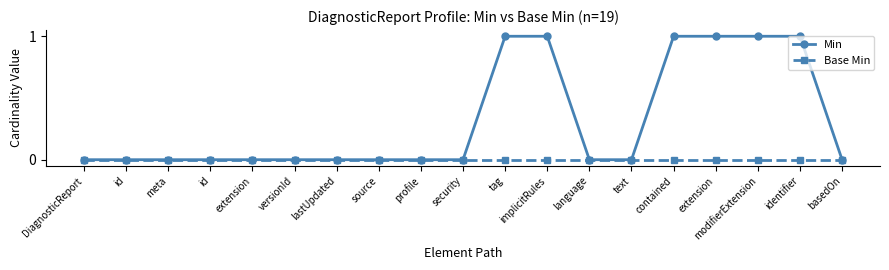

Reading left to right, extract all data points from this chart.

Min: DiagnosticReport=0	id=0	meta=0	id=0	extension=0	versionId=0	lastUpdated=0	source=0	profile=0	security=0	tag=1	implicitRules=1	language=0	text=0	contained=1	extension=1	modifierExtension=1	identifier=1	basedOn=0
Base Min: DiagnosticReport=0	id=0	meta=0	id=0	extension=0	versionId=0	lastUpdated=0	source=0	profile=0	security=0	tag=0	implicitRules=0	language=0	text=0	contained=0	extension=0	modifierExtension=0	identifier=0	basedOn=0